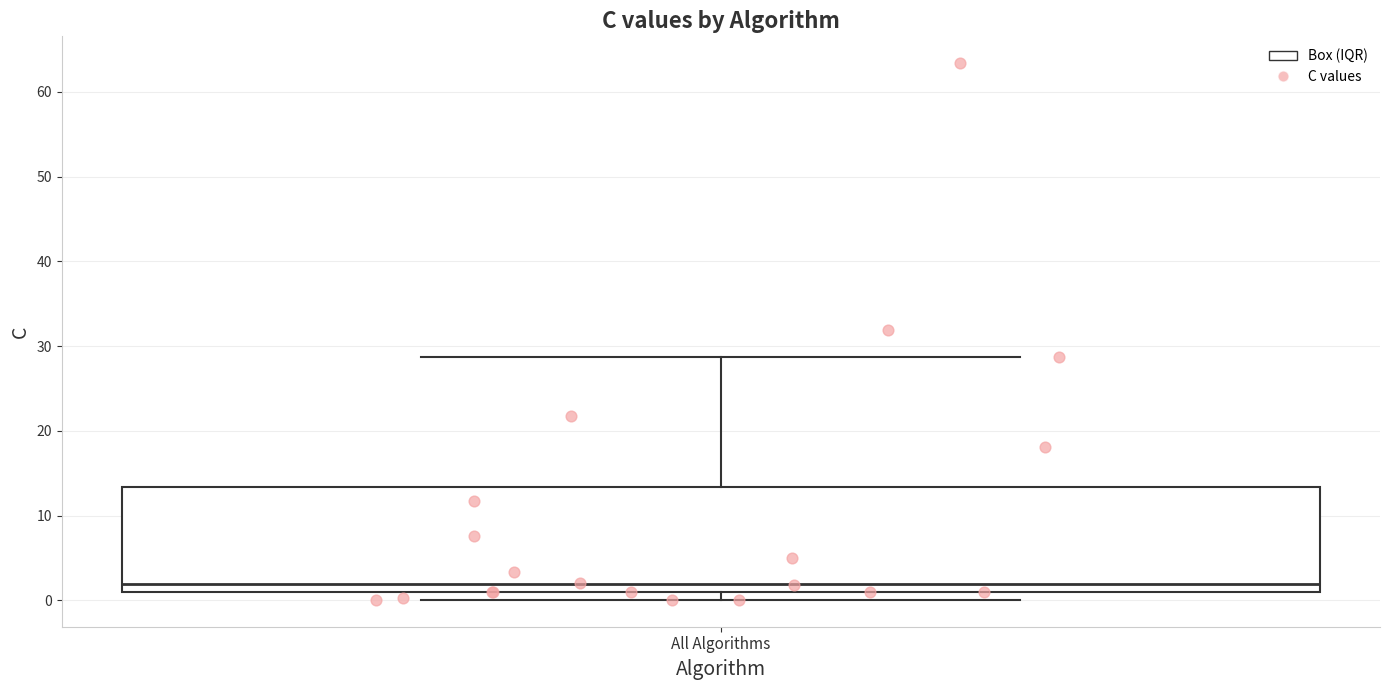

Read this box plot against the y-axis: the position of the median line, the range covered by the box, and the ends of both whiskers. The values are not printed on the chart, so give them approximately, as read against the axis.

median 2, box 1 to 13, whiskers 0 to 29